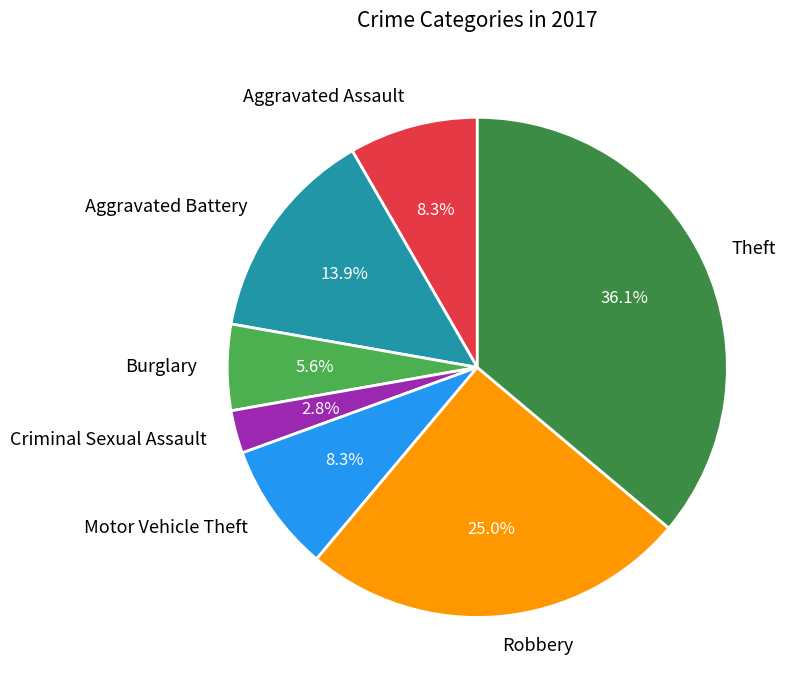

To the nearest percent, what is the combined percentage of Criminal Sexual Assault and Robbery?

28%